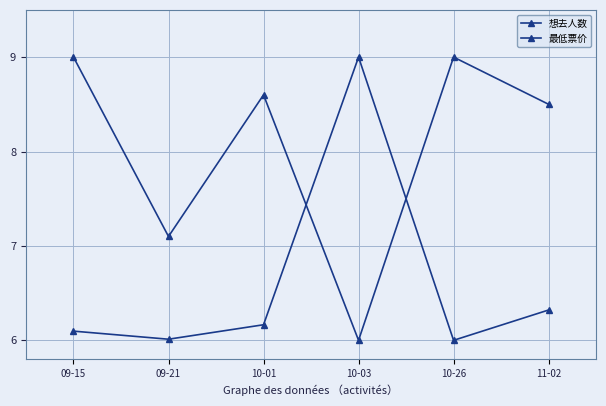

How many distinct data groups are displayed?

2